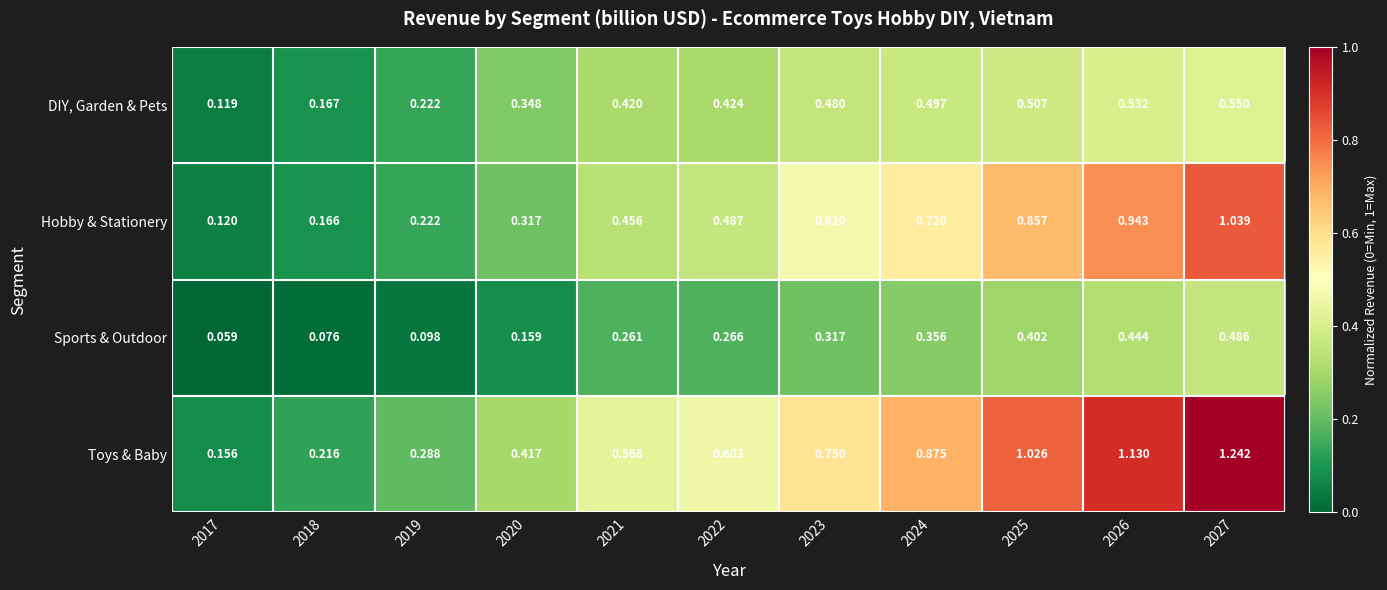

List the series in order of their peak value, lowest first.

Sports & Outdoor, DIY, Garden & Pets, Hobby & Stationery, Toys & Baby